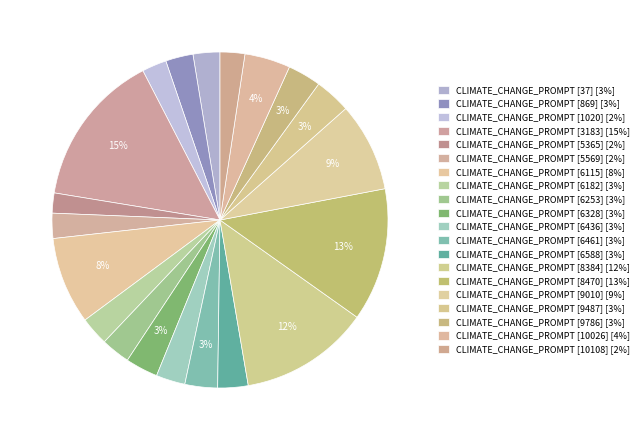

Count the number of slices in the pie.

20